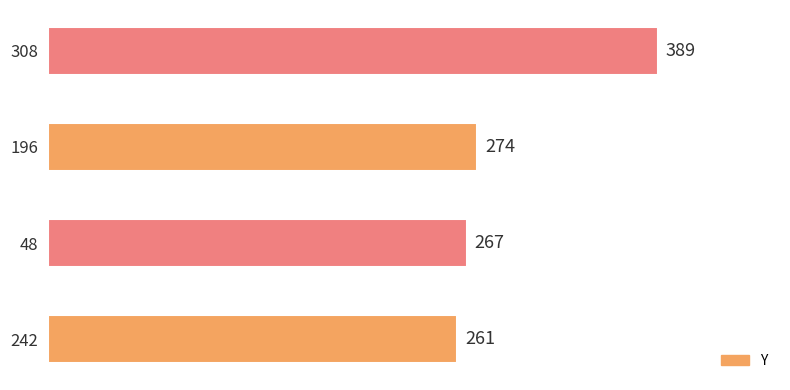

What is the change in value from 48 to 196?

+7